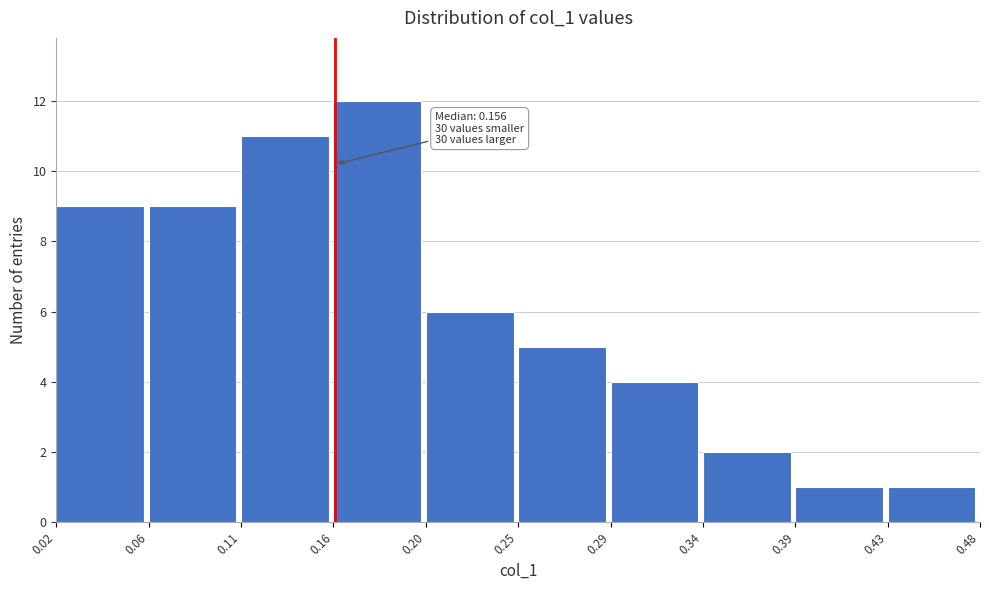

Which range on the x-axis has the tallest bar?

0.16 to 0.20